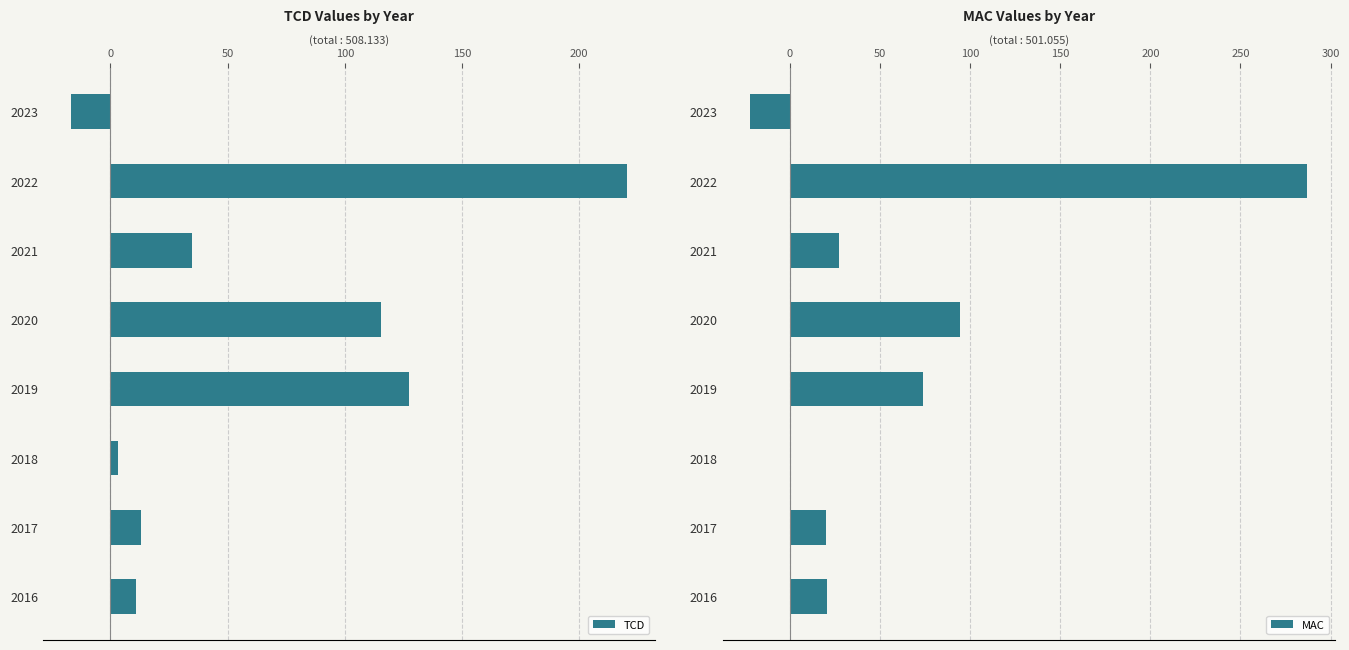

What is the value of the MAC bar at the 5th from the left?

74.0